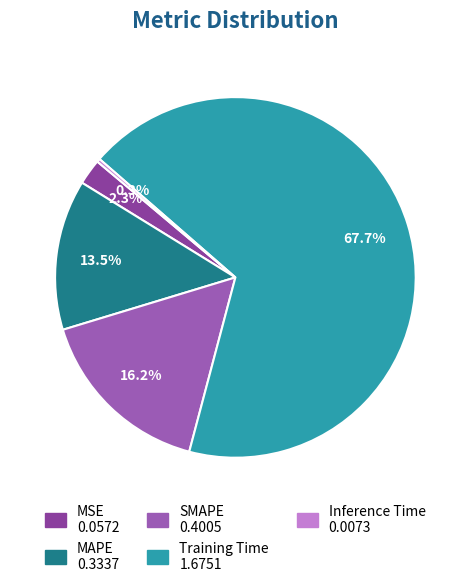

What is the largest slice in the pie chart?

Training Time